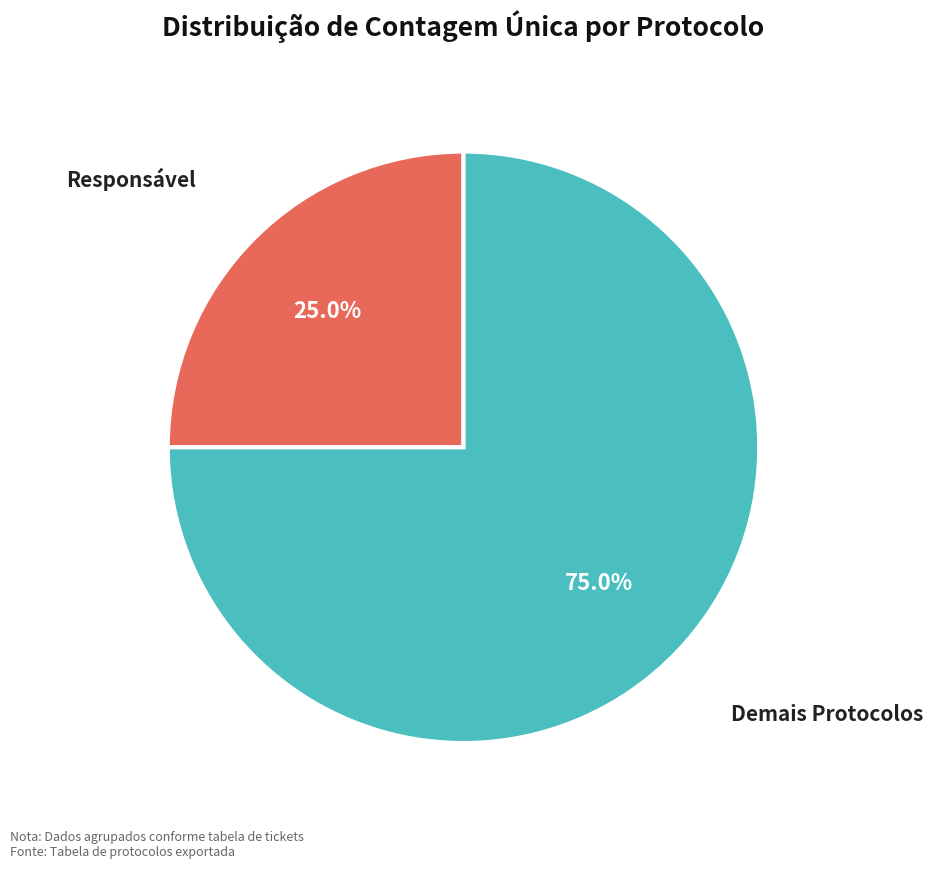

Does any single category account for the majority?

Yes